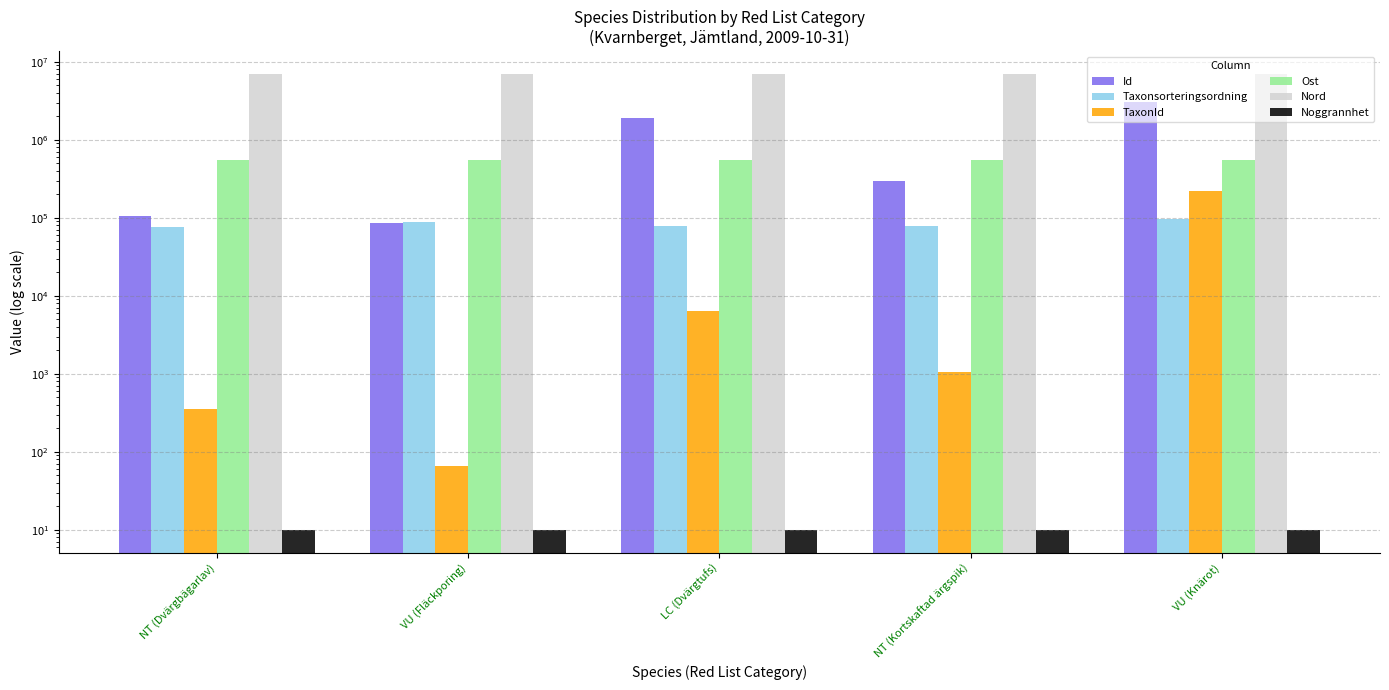

What position from the left is LC (Dvärgtufs)?

3